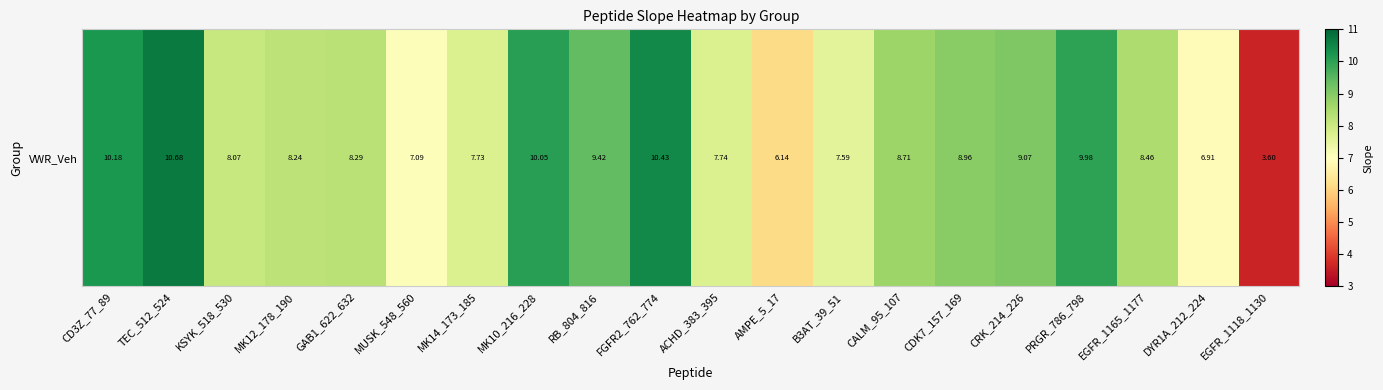

How many values exceed 8?

13